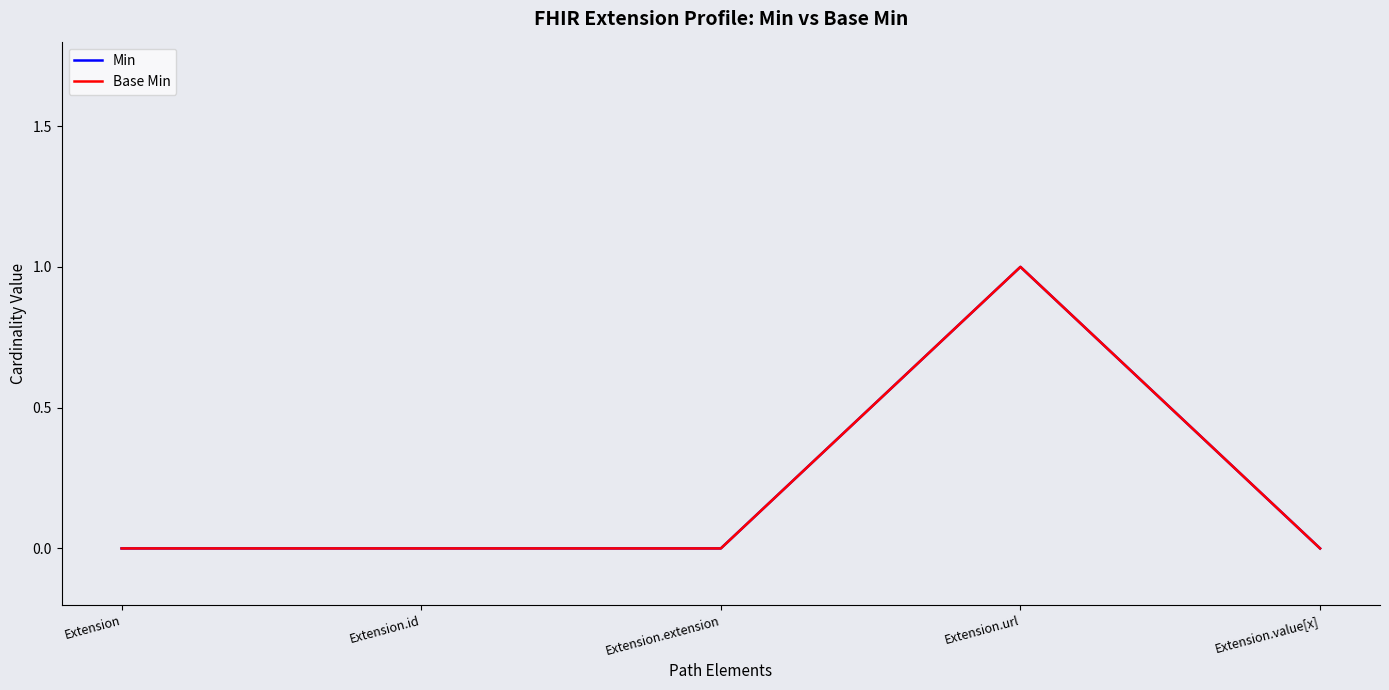

Does the chart display data point markers on the line(s)?

No